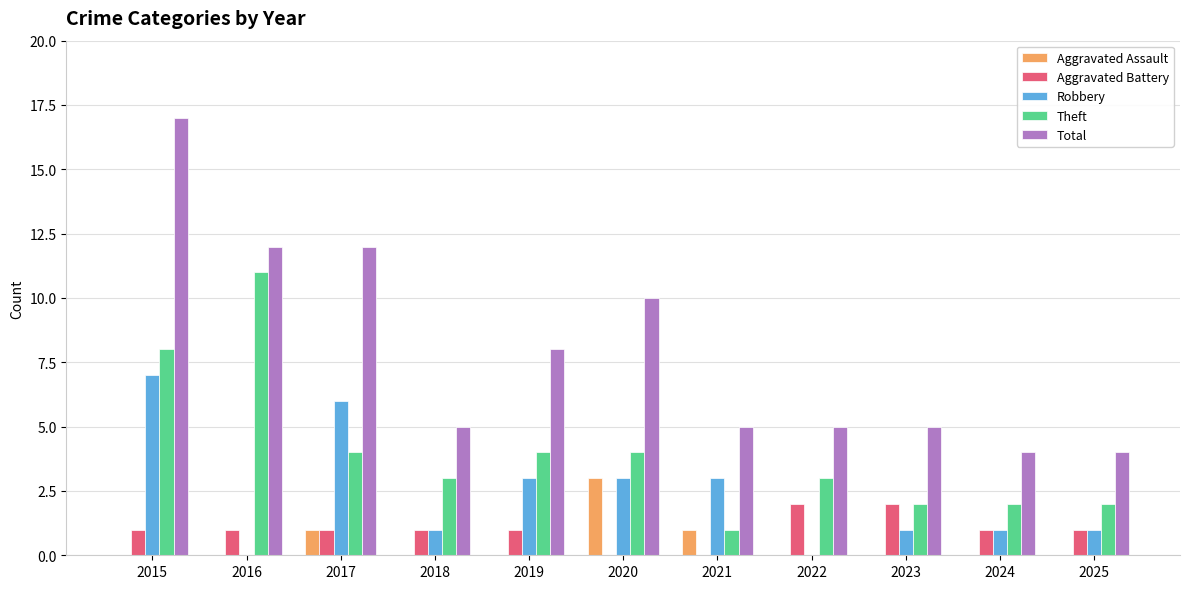

The Theft series shows 11 at 2016. True or false?

True